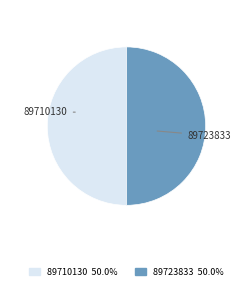

What is the ratio of the value at 89723833 to the value at 89710130?

1.0